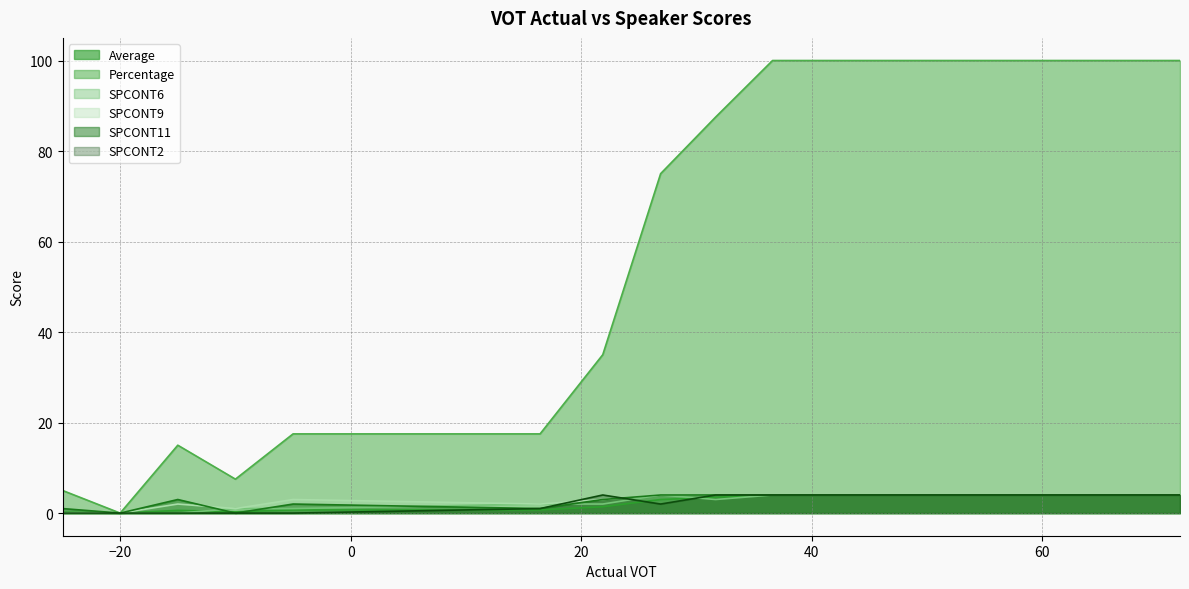

How many categories are shown in the chart?

17